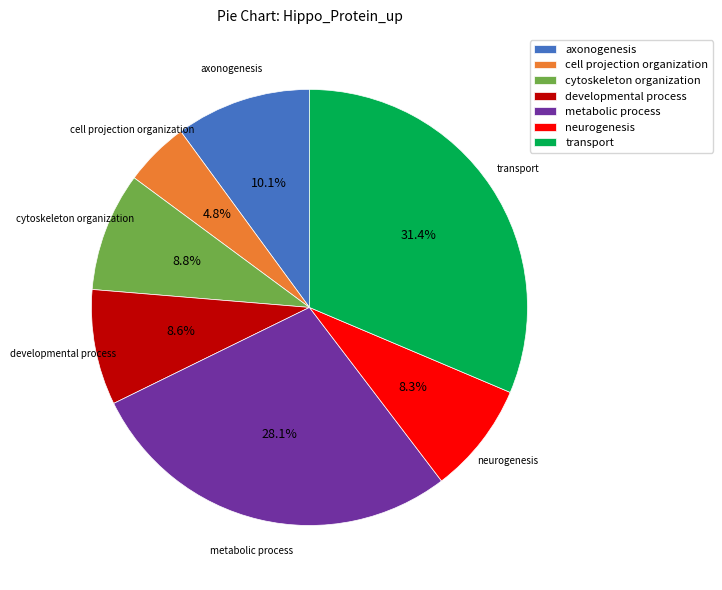

Which slice is the smallest?

cell projection organization